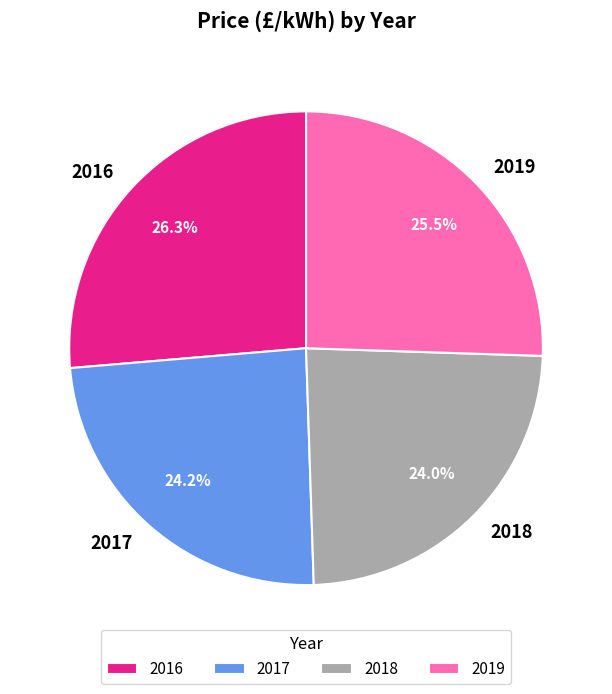

What percentage is NOT represented by 2018?

76.0%